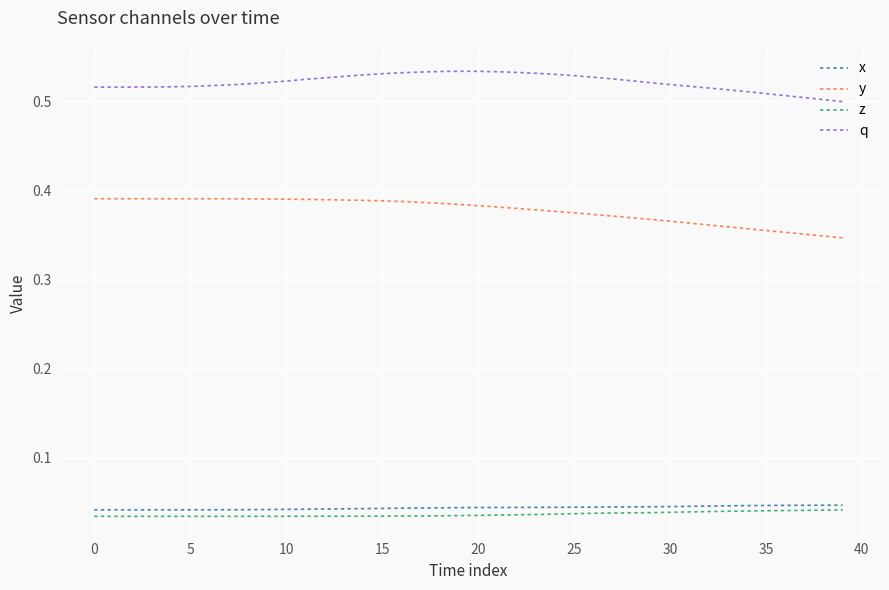

True or false: q and z intersect in this chart.

False